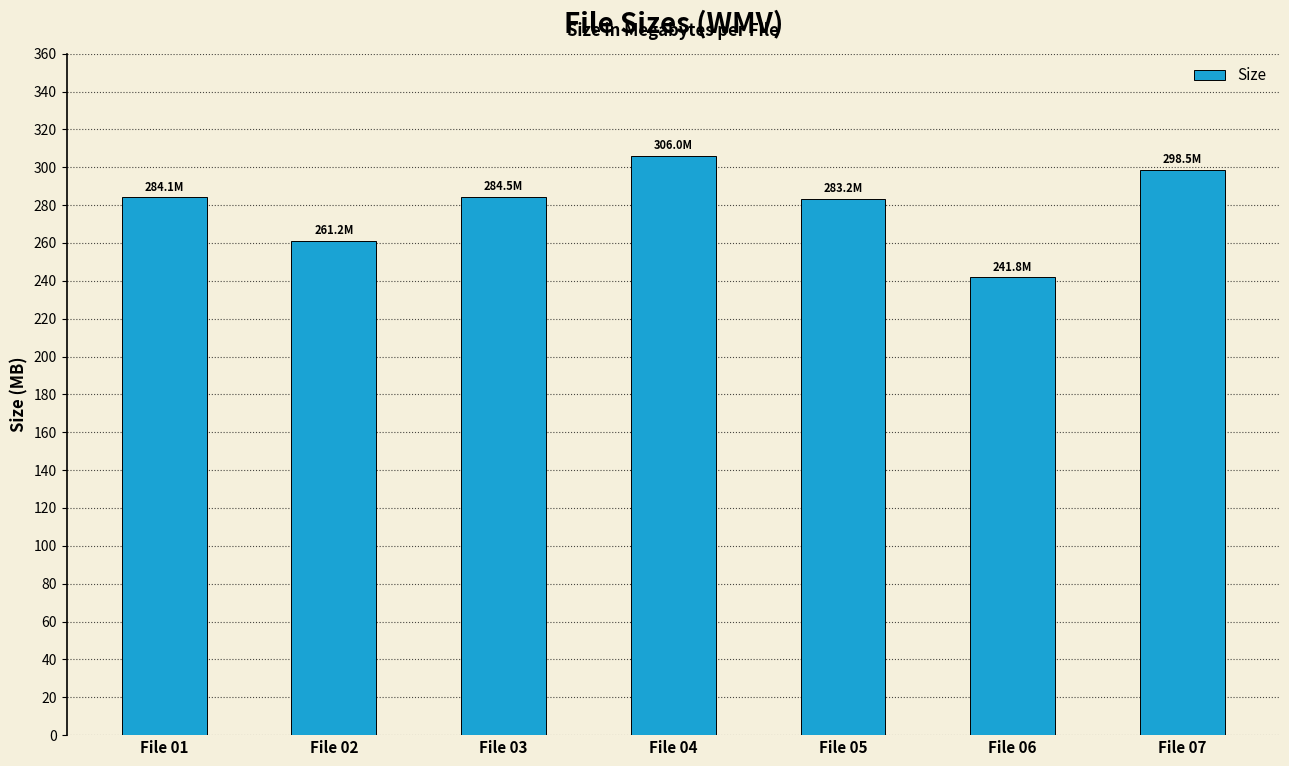

At which label does the data first exceed 284?

File 01